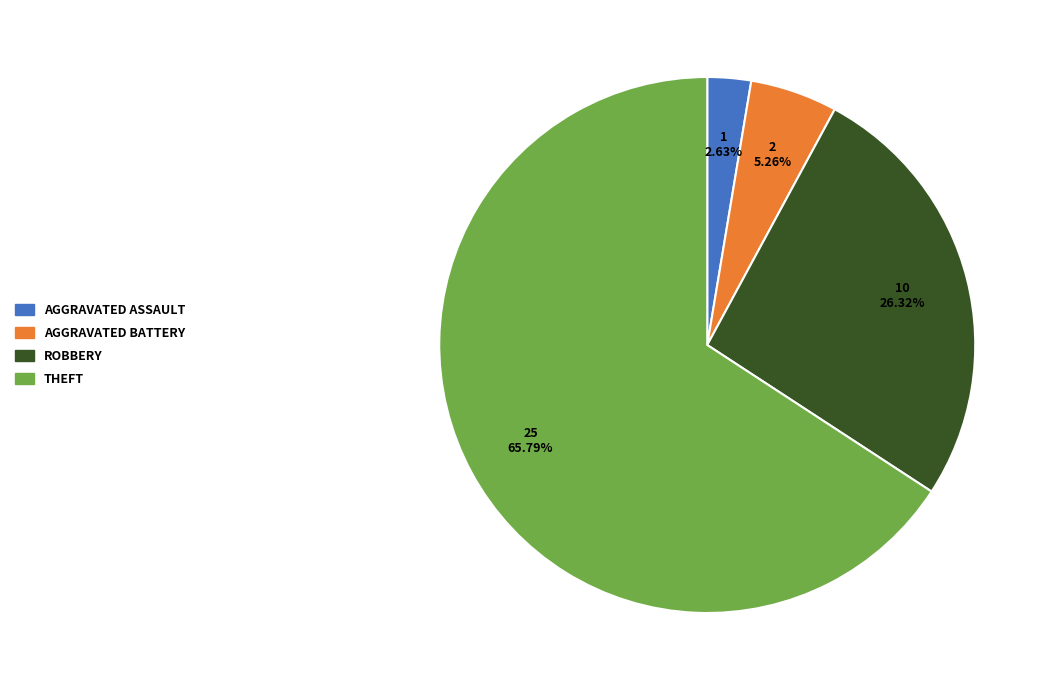

Is there any slice that represents more than half of the pie?

Yes